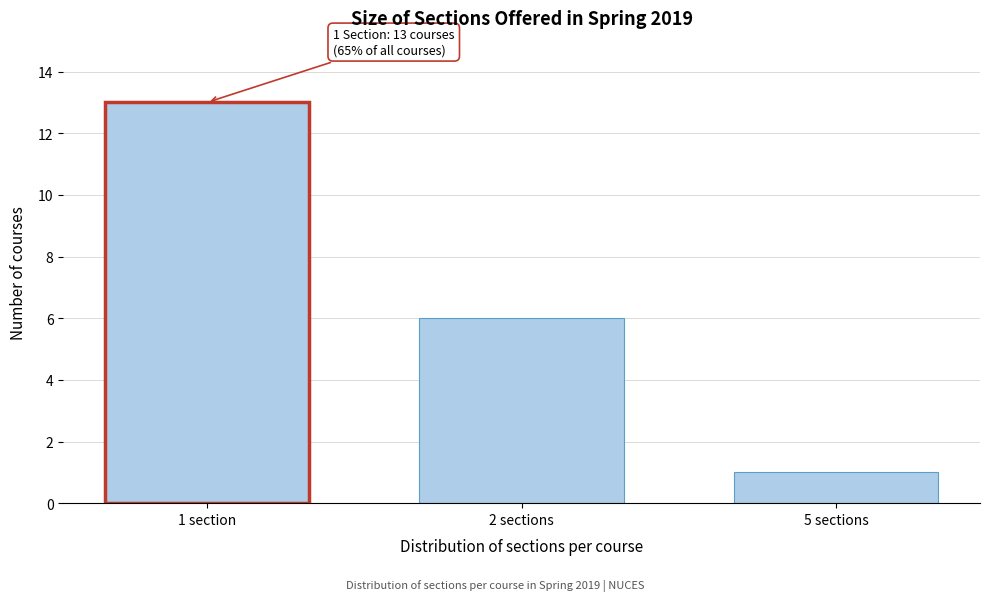

Reading right to left, extract all data points from this chart.

5 sections=1	2 sections=6	1 section=13